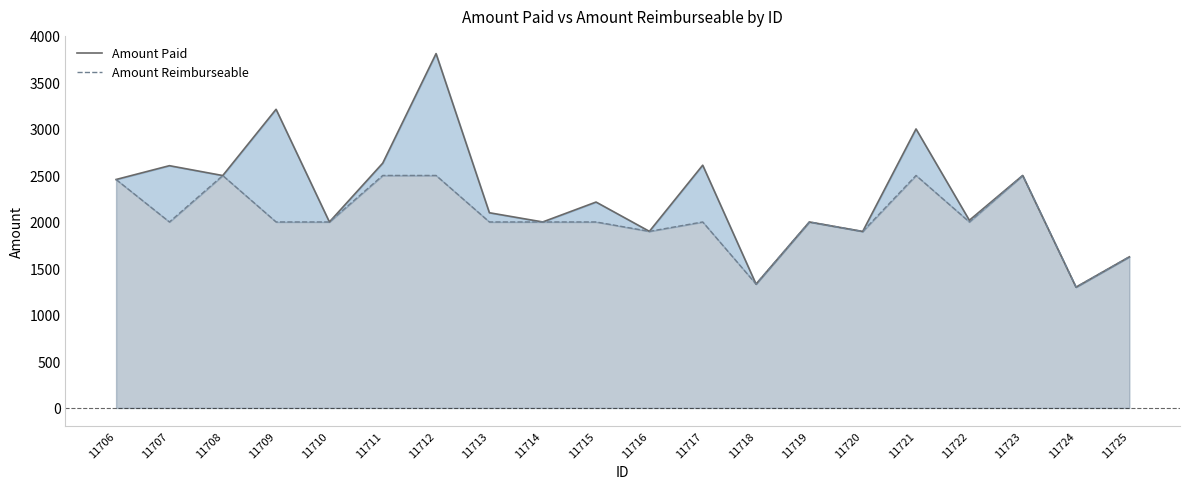

What is the total value across all series at 11713?

4099.0